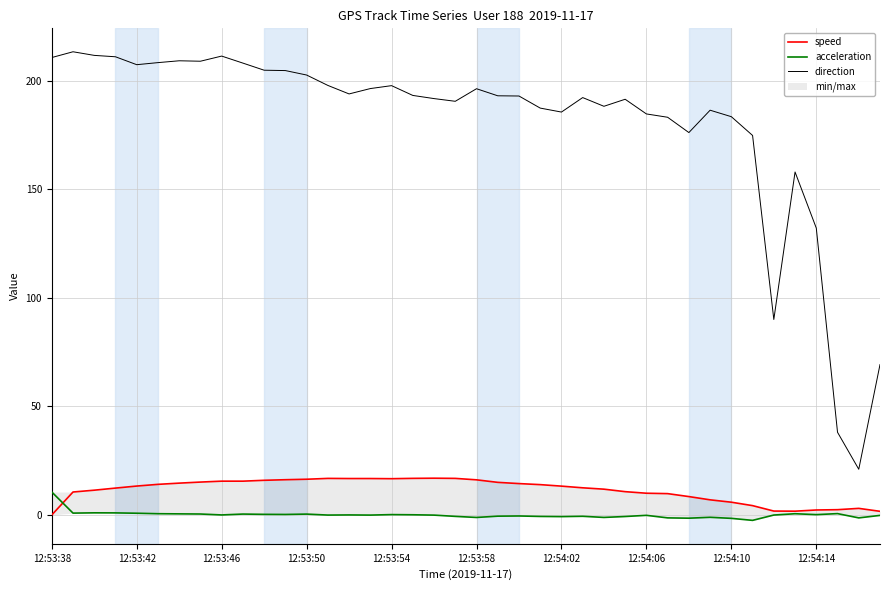

At which category does the chart reach its minimum across all series?

33